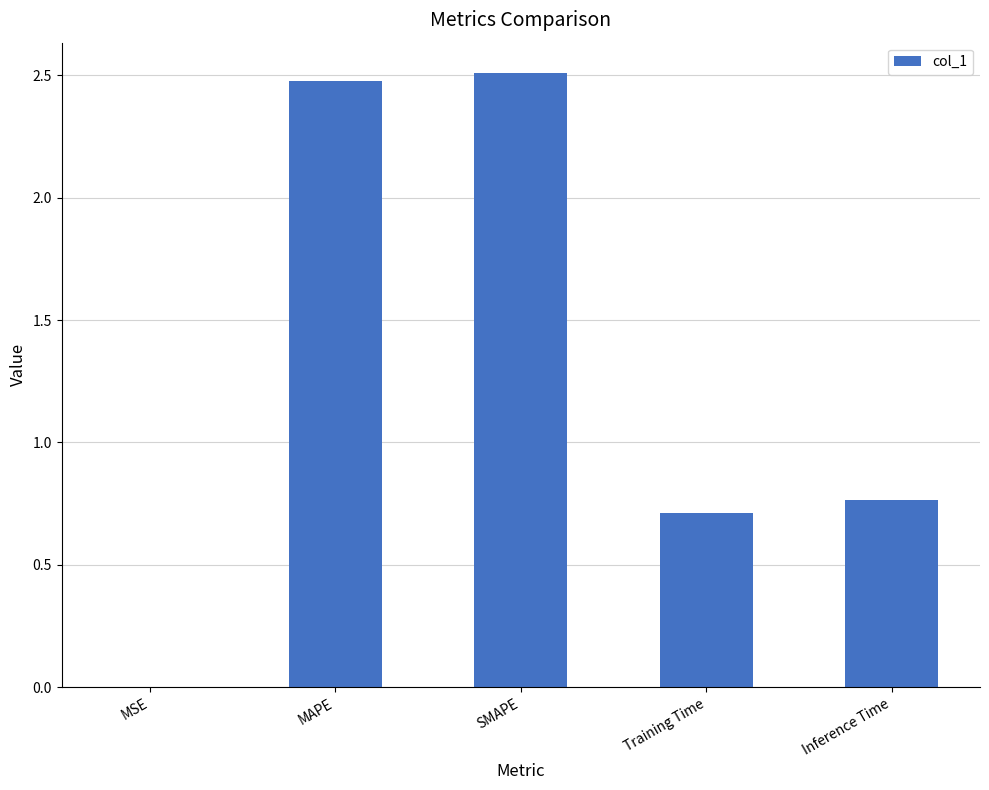

The chart shows a value of 2.5 at SMAPE. True or false?

True